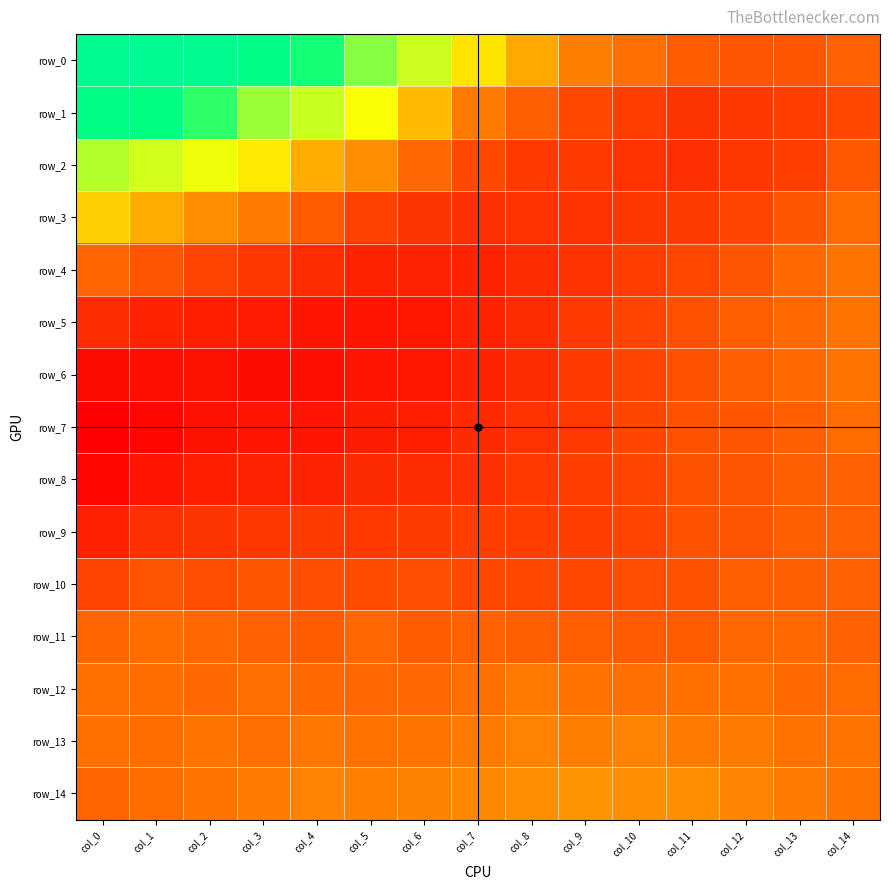

Which has a higher value, col_8 or col_11?

col_8